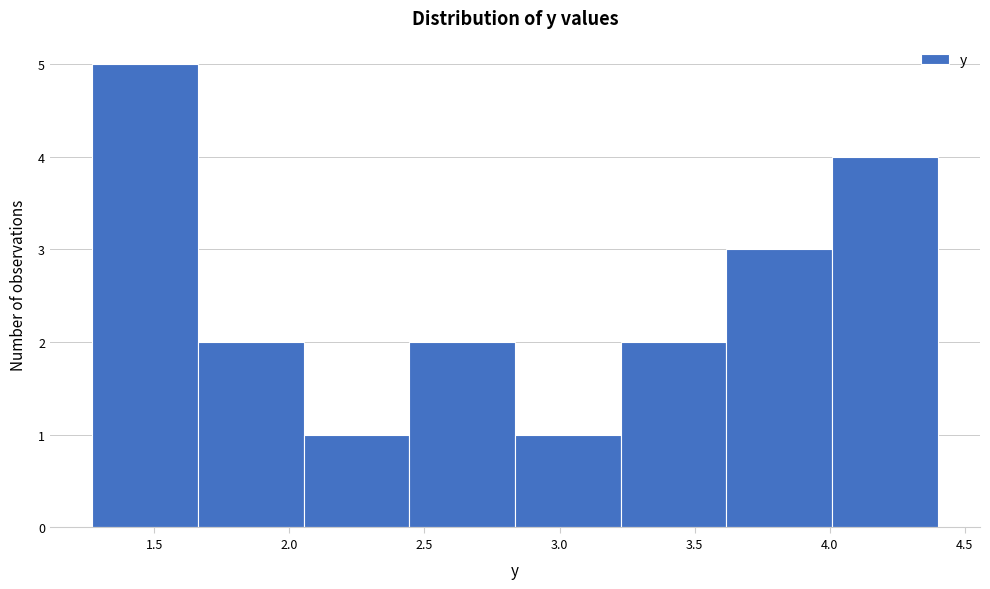

Reading left to right, list every bar in this chart as the range it spans on the x-axis followed by its height. Neither the bar edges nor the heights are printed on the chart, so give them approximately, as read against the axes.

1.25 to 1.65: 5
1.65 to 2.05: 2
2.05 to 2.45: 1
2.45 to 2.85: 2
2.85 to 3.25: 1
3.25 to 3.60: 2
3.60 to 4.00: 3
4.00 to 4.40: 4